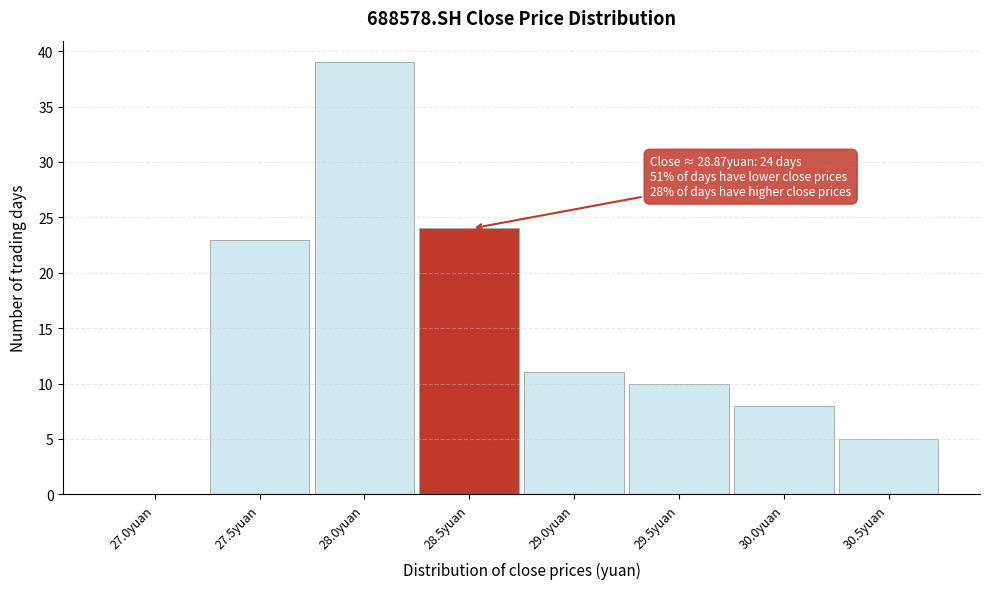

Reading right to left, what are all the values shown in this chart?

30.5yuan=5	30.0yuan=8	29.5yuan=10	29.0yuan=11	28.5yuan=24	28.0yuan=39	27.5yuan=23	27.0yuan=0